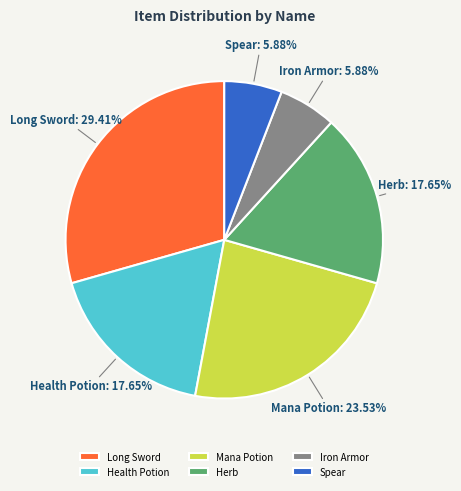

Is it true that Herb is 18% of the pie?

True